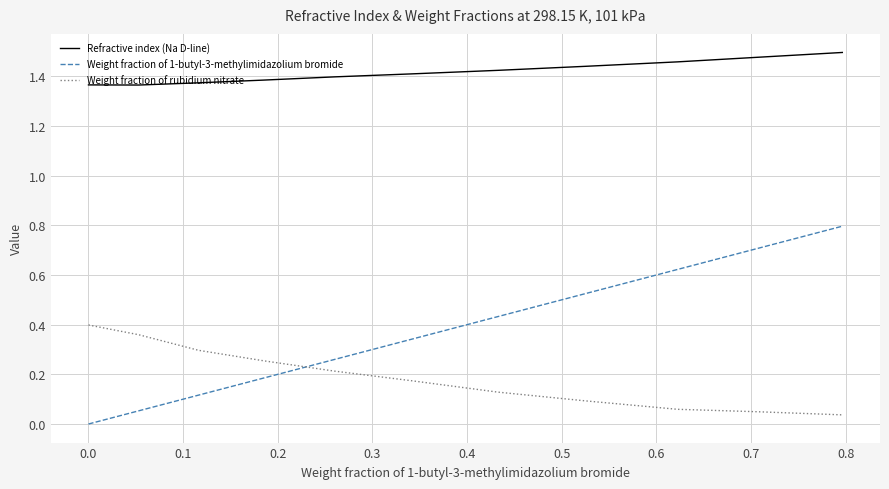

What is the difference between the maximum and minimum values in the Weight fraction of 1-butyl-3-methylimidazolium bromide series?

0.8